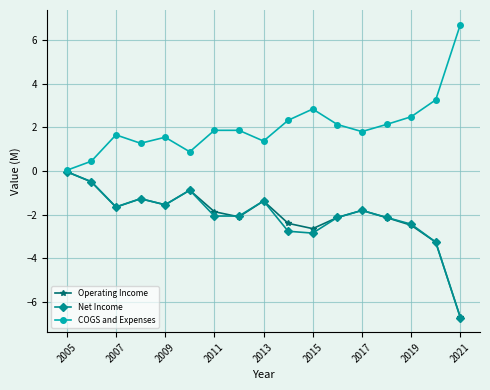

Is this an area chart (filled region under the line)?

No